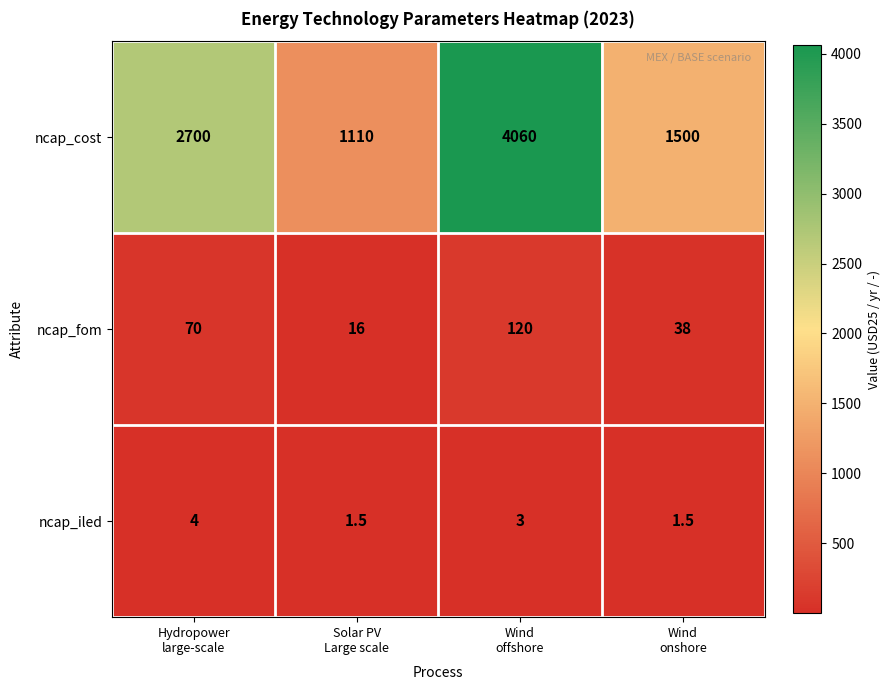

What is the sum of all ncap_iled values?

10.0